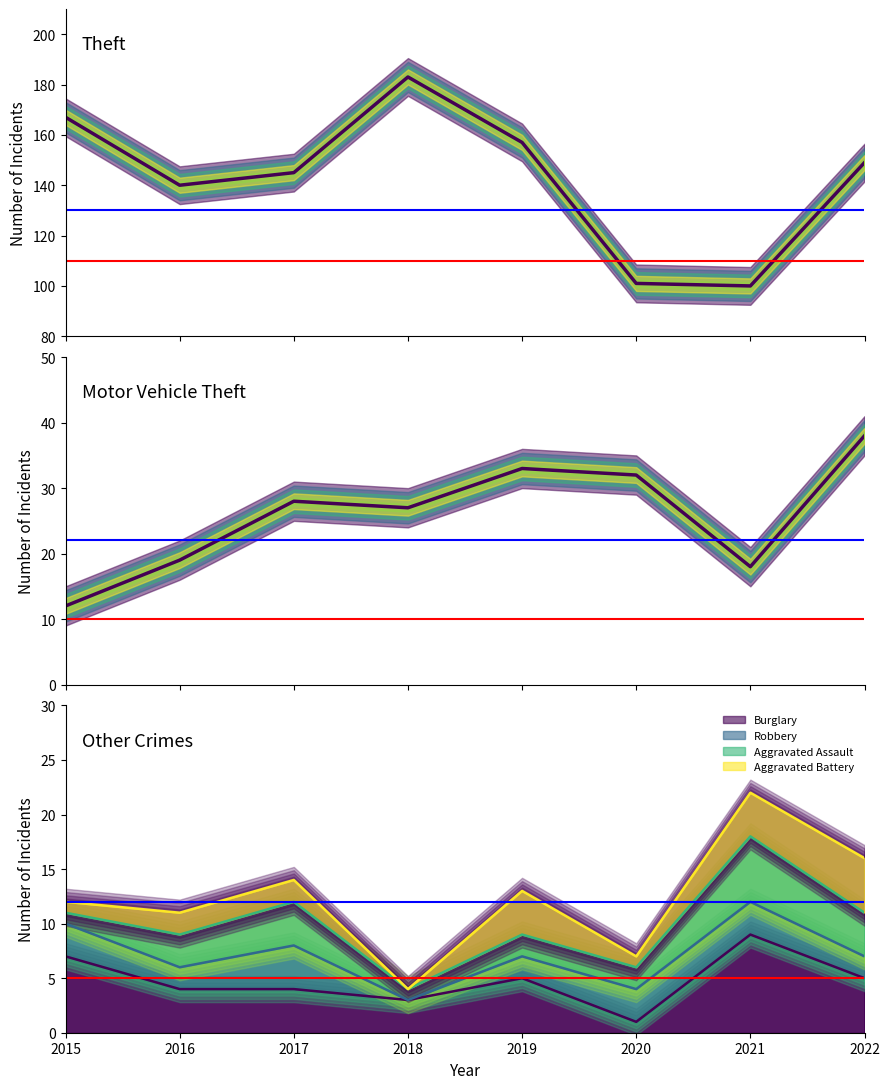

What is the value of the Motor Vehicle Theft point at the 8th from the left?

38